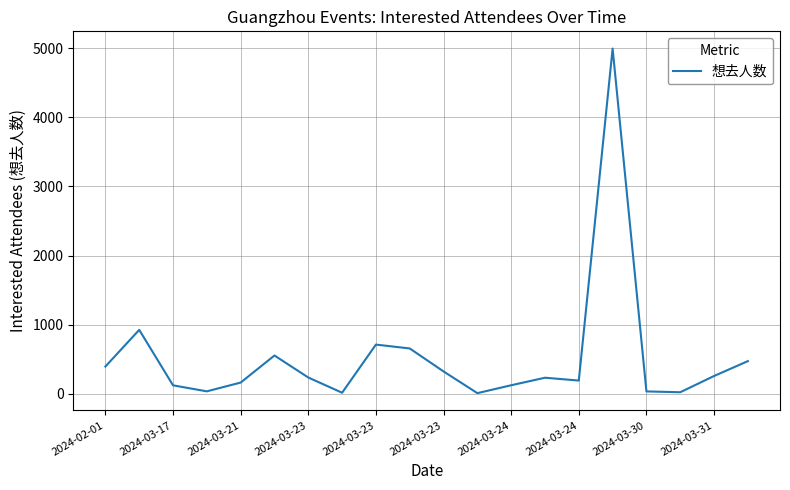

What is the difference between the maximum and minimum values?

4982